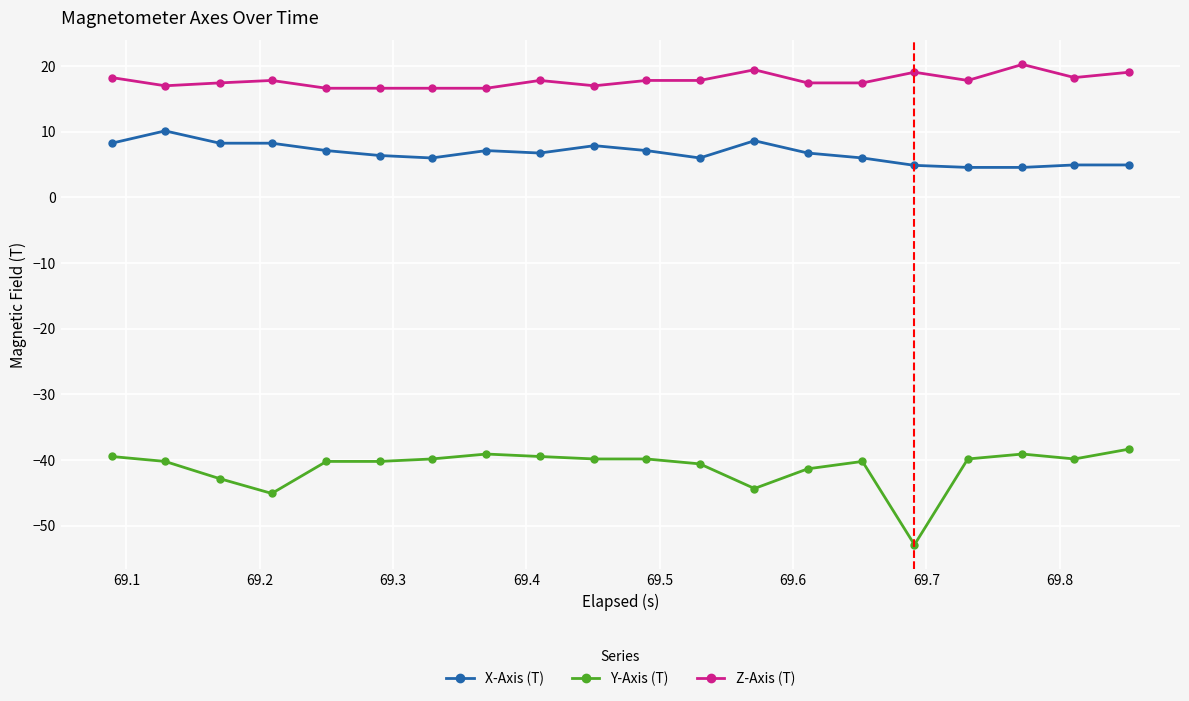

What is the average value of the X-Axis (T) series?

6.7